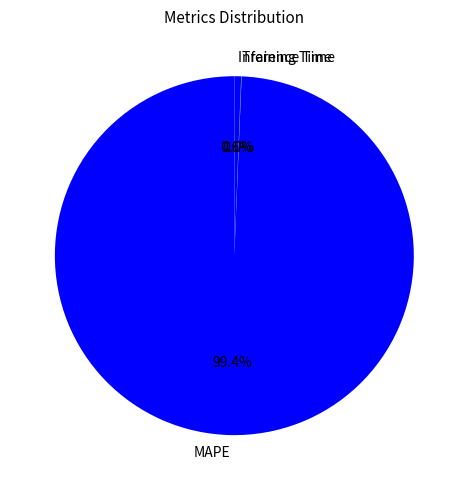

The Inference Time slice represents 11% of the pie. True or false?

False